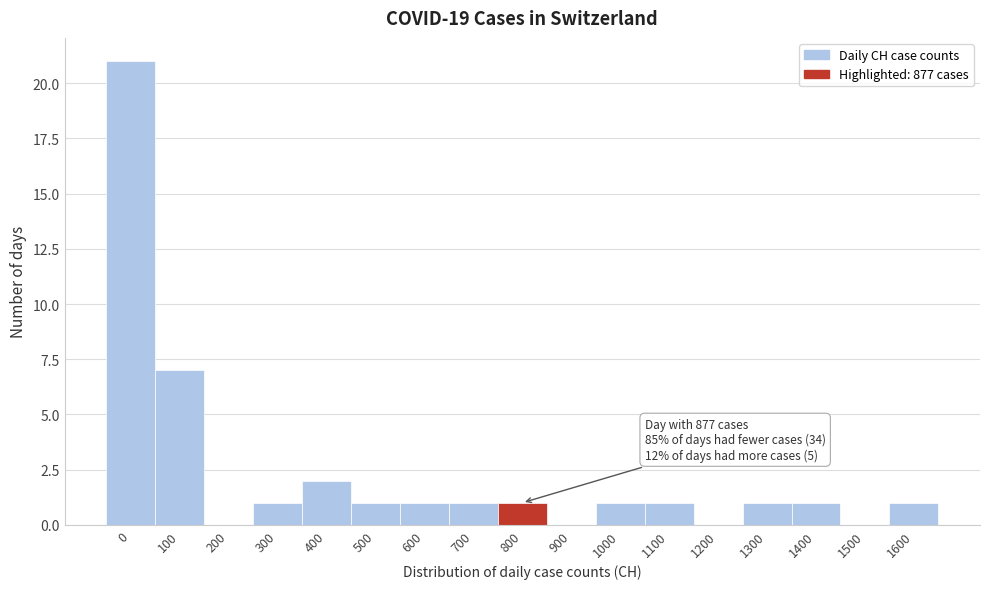

Reading left to right, list all the values displayed in this chart.

0=21	100=7	200=0	300=1	400=2	500=1	600=1	700=1	800=1	900=0	1000=1	1100=1	1200=0	1300=1	1400=1	1500=0	1600=1